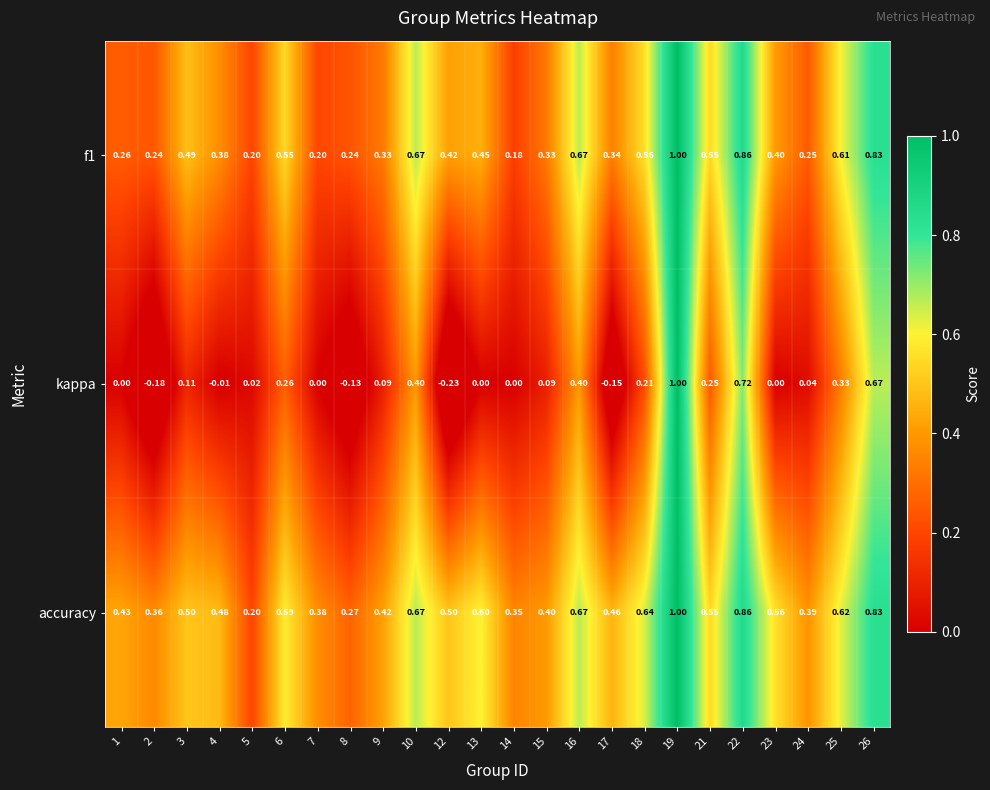

Which series has the largest range (max minus min)?

kappa